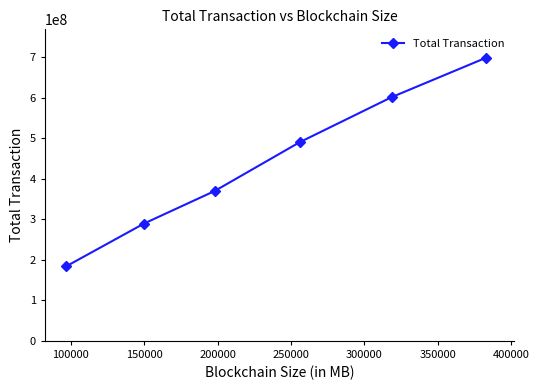

What is the sum of all values?

2634712855